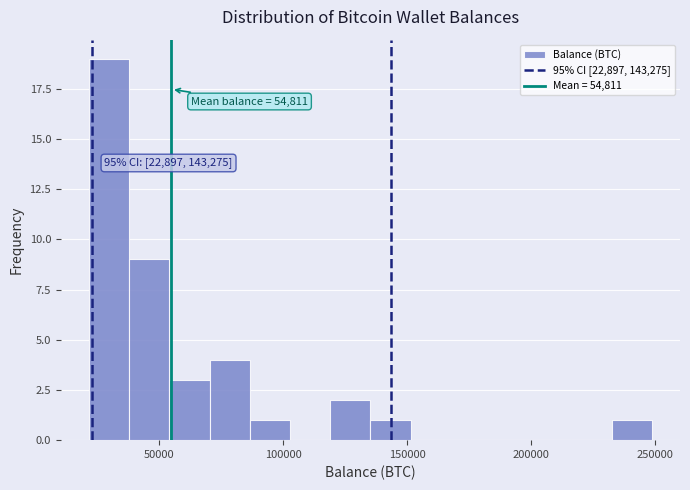

Read against the x-axis, roughly where is the centre of the tallest bar?

30000